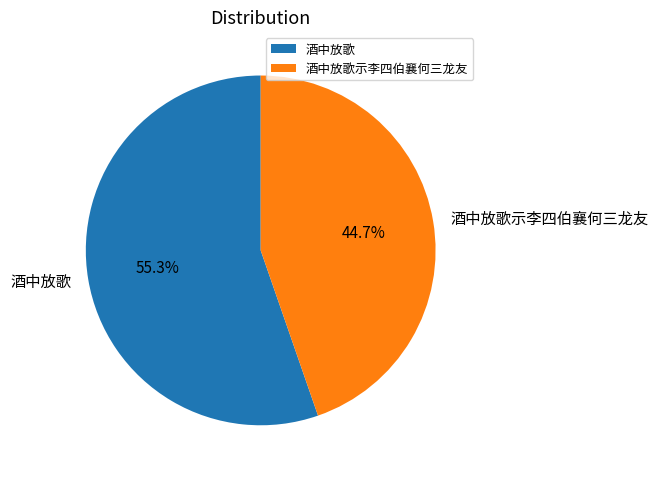

Rank the categories by value from highest to lowest.

酒中放歌, 酒中放歌示李四伯襄何三龙友